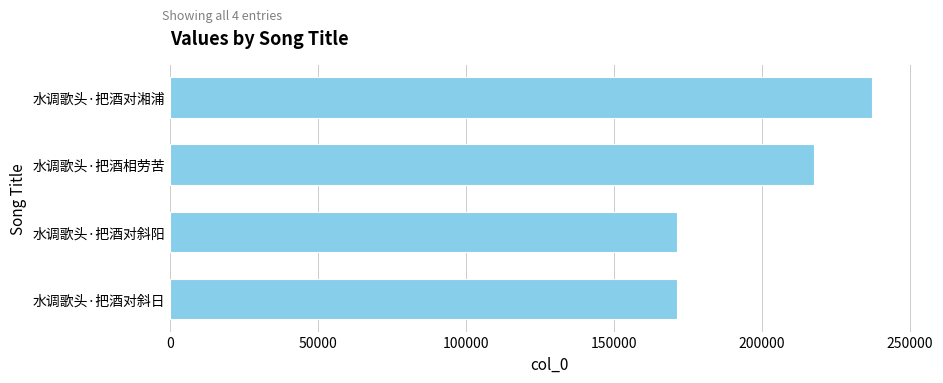

What is the change in value from 水调歌头·把酒对斜日 to 水调歌头·把酒相劳苦?

+46145